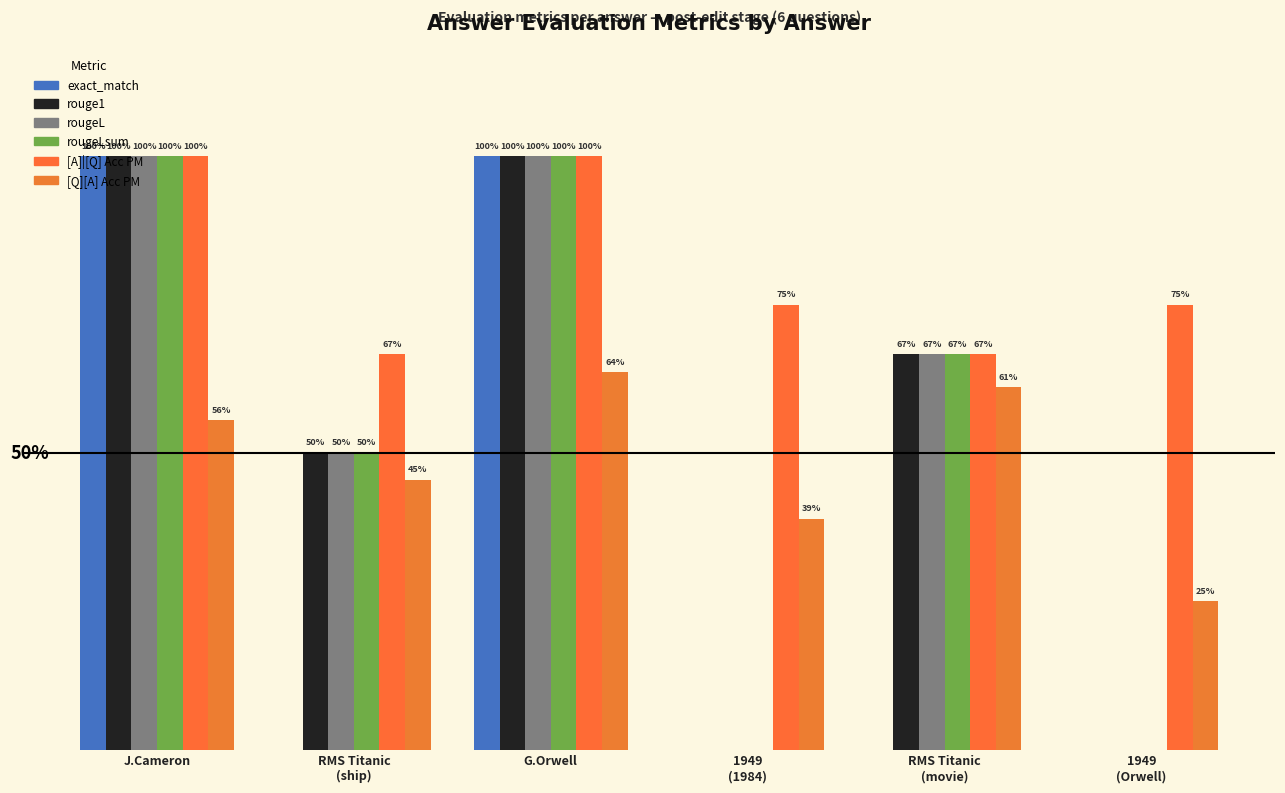

What position from the left is 1949
(Orwell)?

6